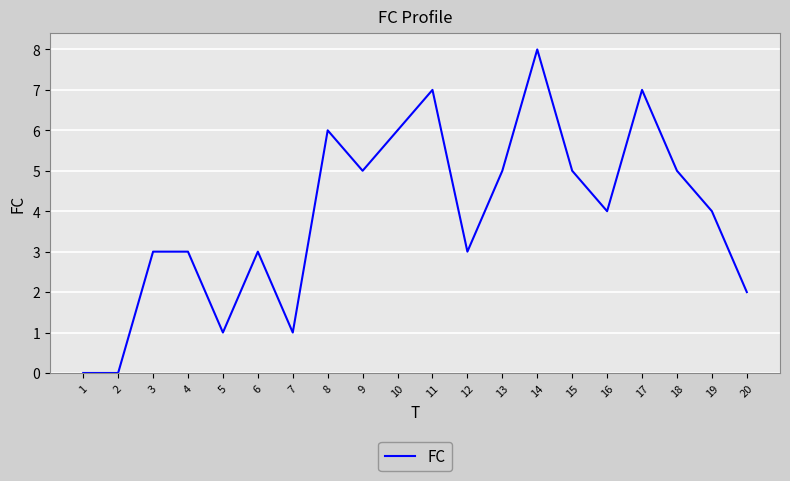

What is the difference between the maximum and minimum values?

8